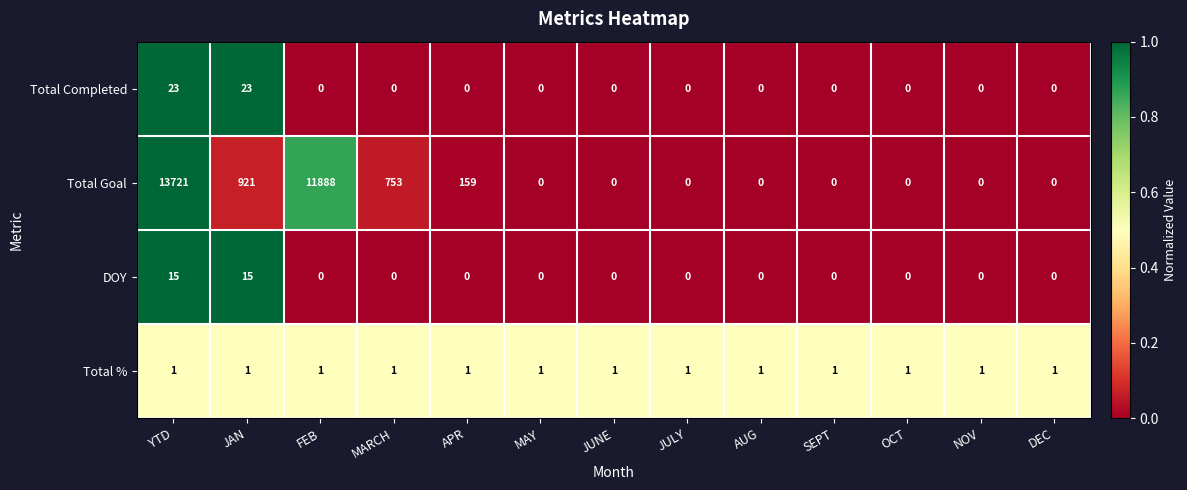

What is the difference between the second highest and second lowest values in the DOY series?

15